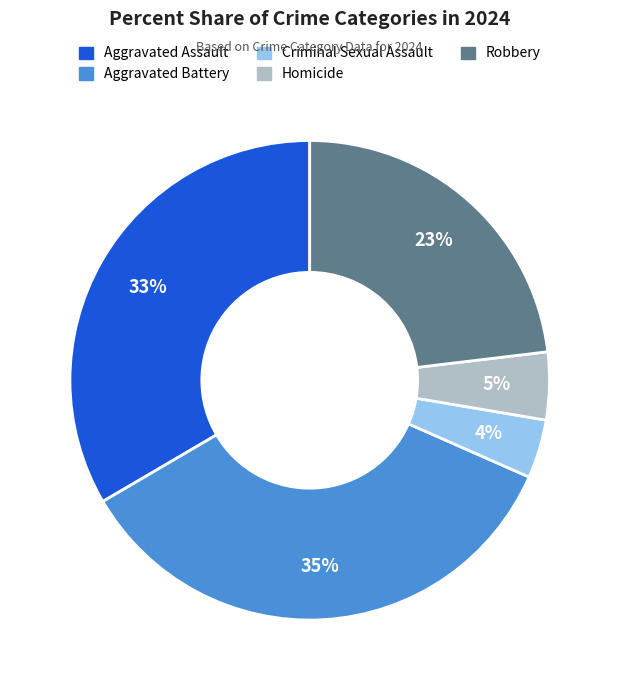

To the nearest percent, what portion does Robbery represent?

23%